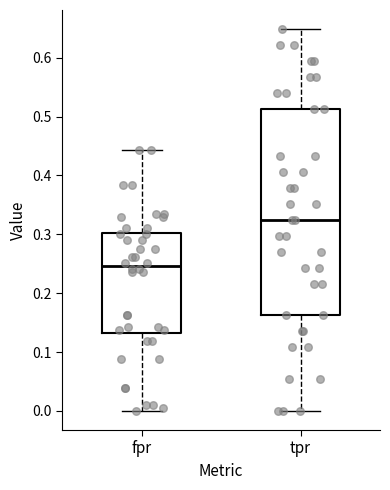

Reading left to right, read every box against the y-axis: the position of its median line, the range the box covers, and the ends of its whiskers. The values are not printed on the chart, so give them approximately, as read against the axis.

fpr: median 0.25, box 0.13 to 0.30, whiskers 0.00 to 0.44
tpr: median 0.32, box 0.16 to 0.51, whiskers 0.00 to 0.65